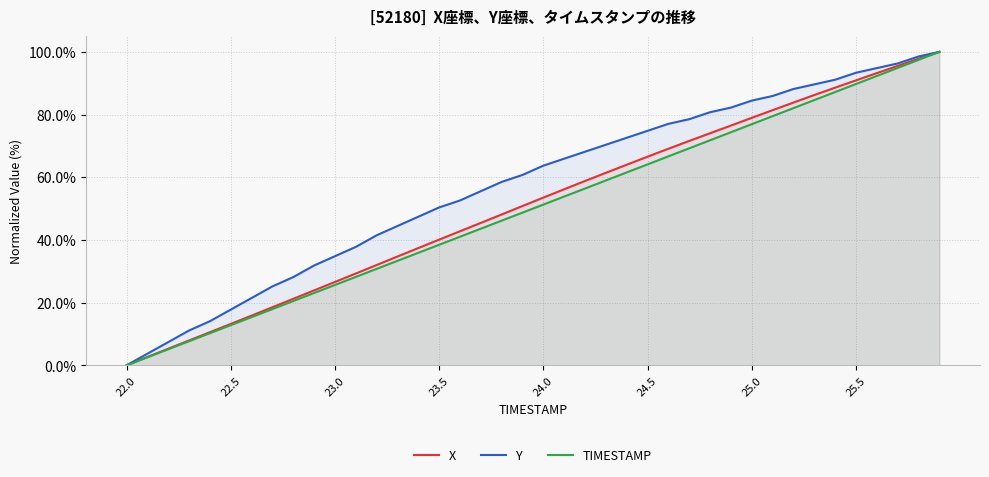

What is the maximum value shown in the chart?

100.0